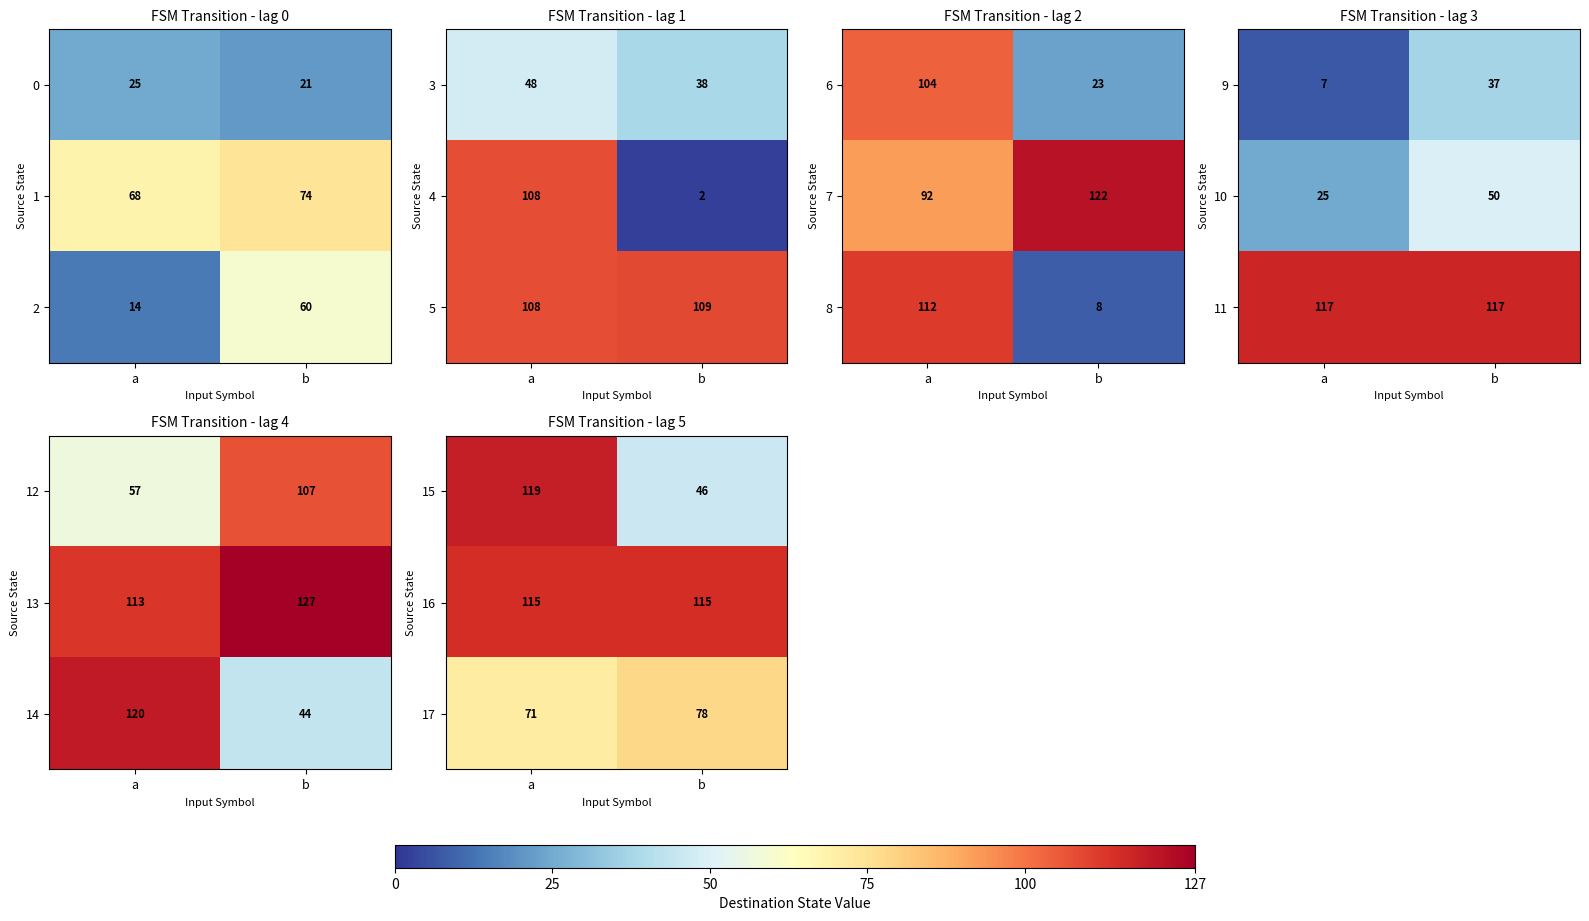

The row_2 series shows 114 at a. True or false?

False